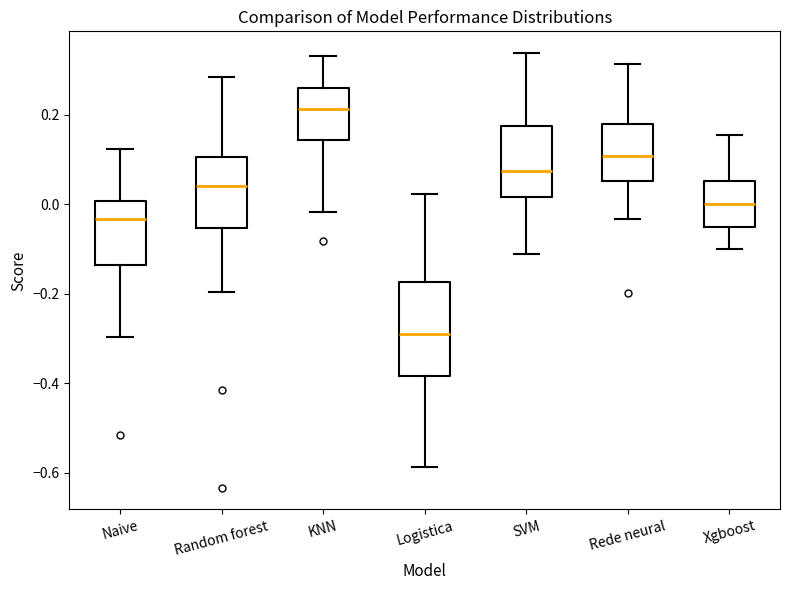

Which box has the highest median line?

KNN